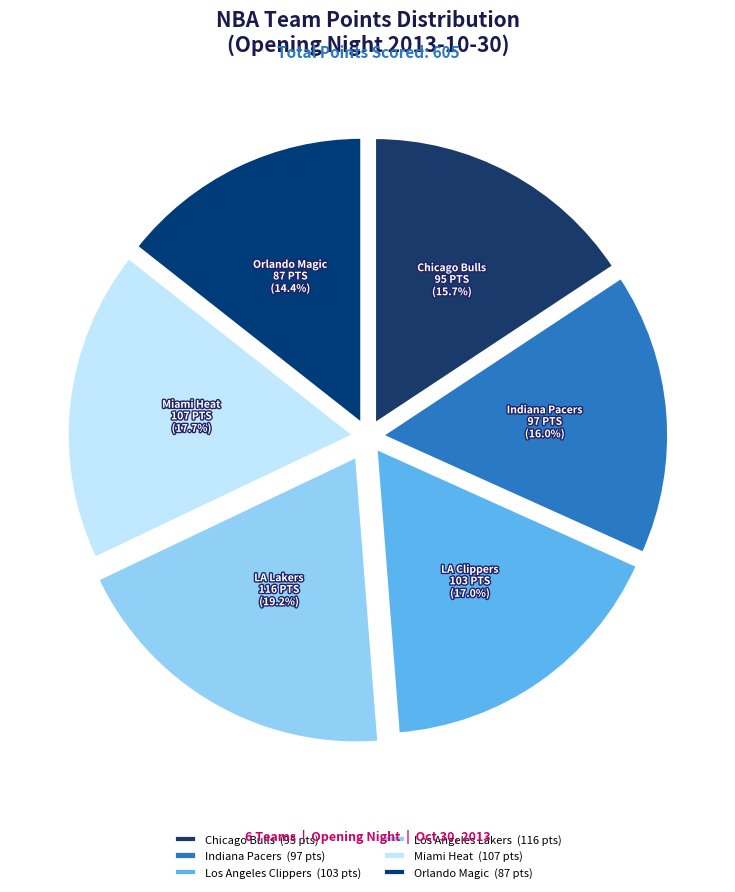

True or false: Los Angeles Clippers accounts for 4% of the total.

False